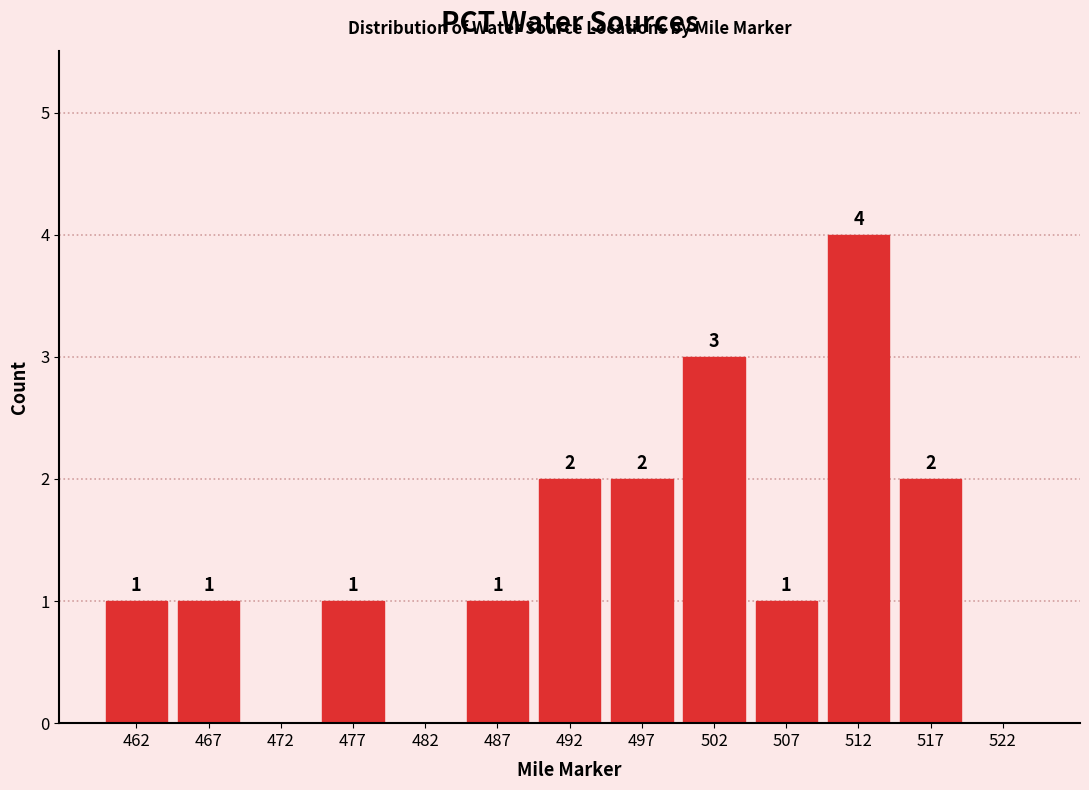

Over which range of the x-axis is the bar tallest?

510 to 515